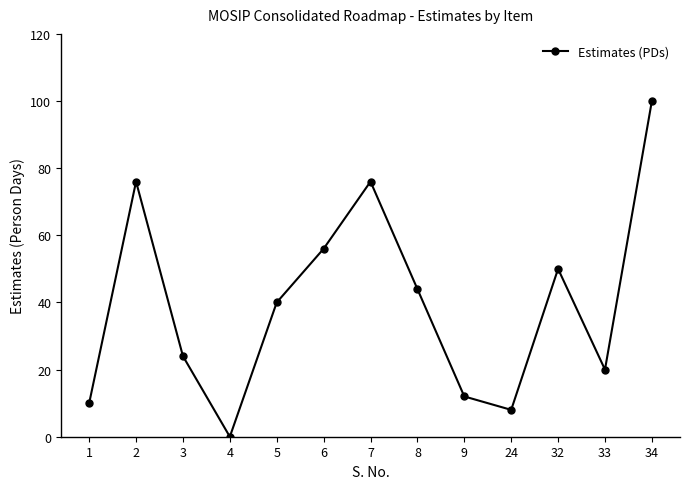

Reading right to left, transcribe all the data shown in this chart.

100	20	50	8	12	44	76	56	40	0	24	76	10